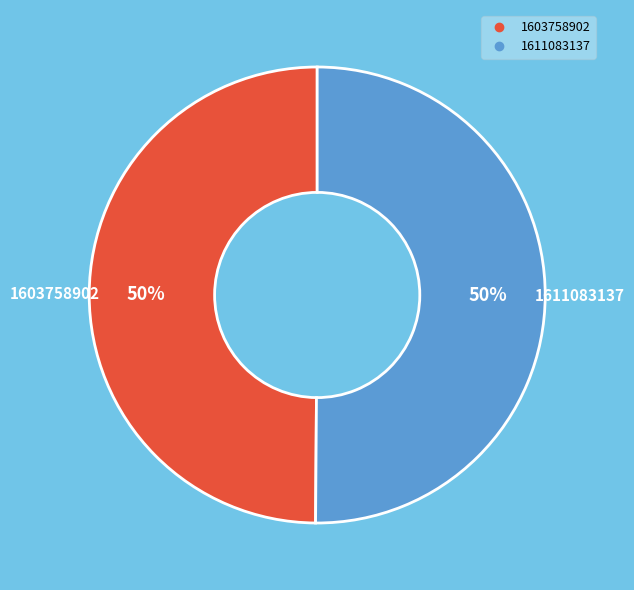

What percentage is the 1611083137 slice, to the nearest percent?

50%